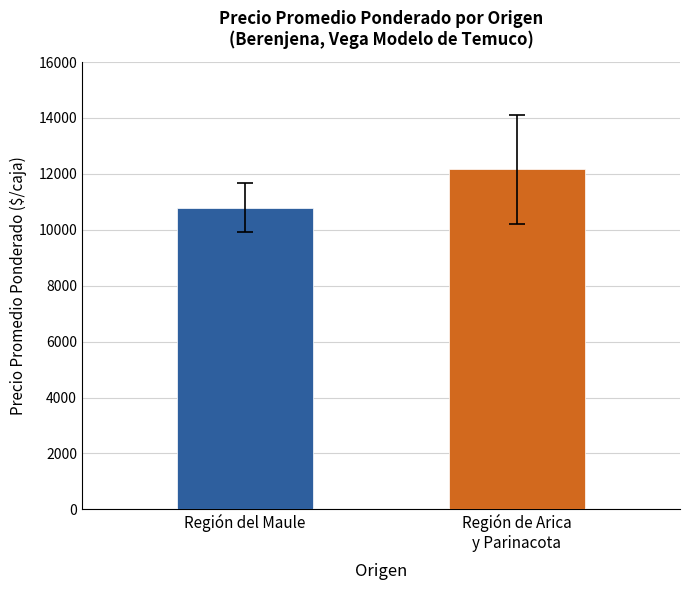

What is the sum of all values?

22956.8